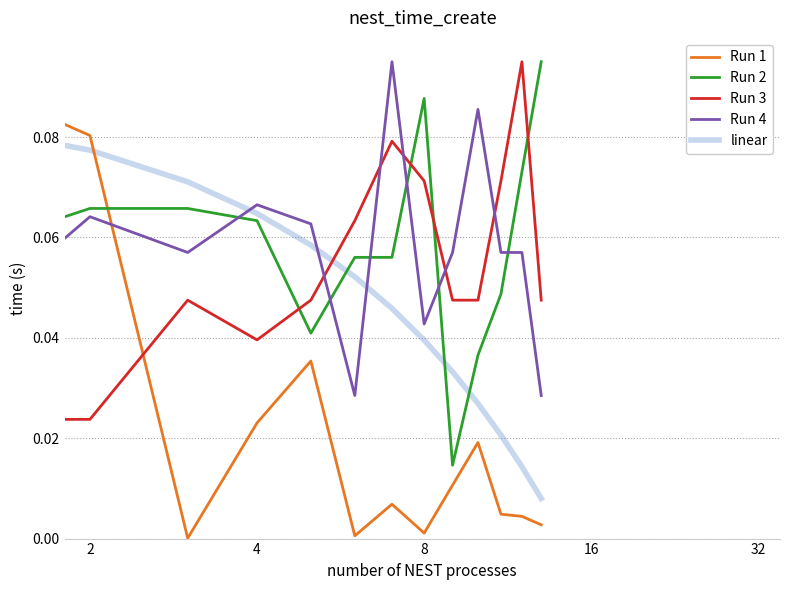

Which series ends up on top after the final intersection of linear and Run 4?

Run 4